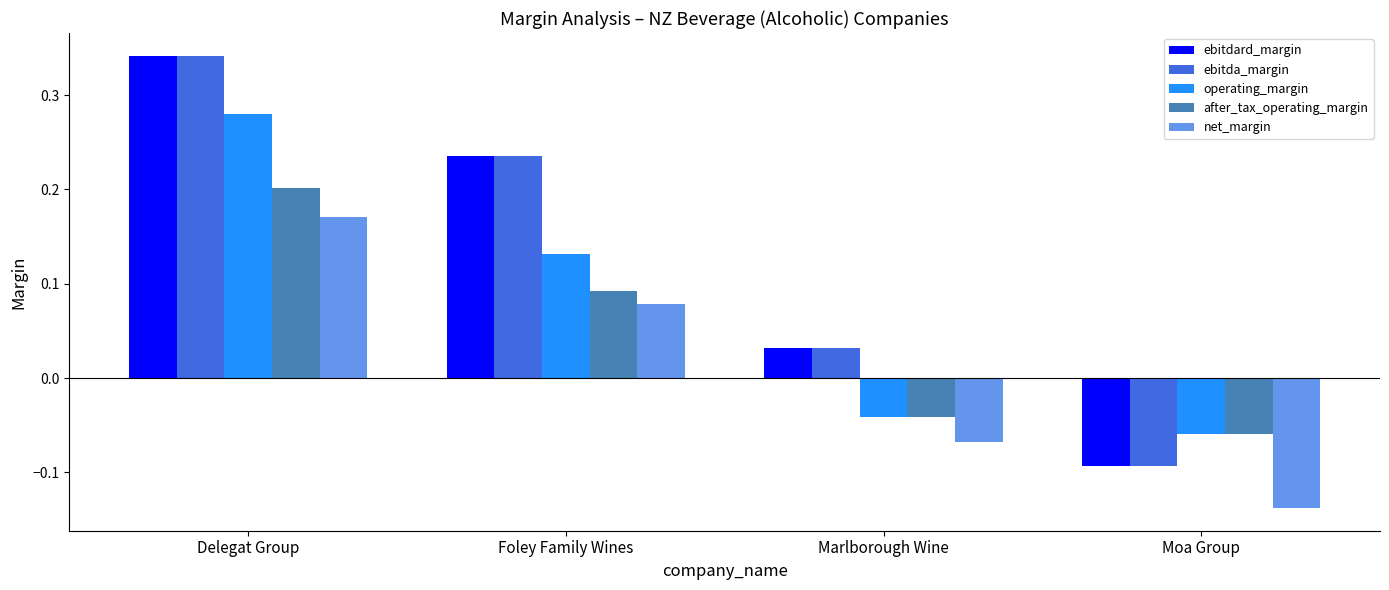

At which category is the sum across all series the highest?

Delegat Group